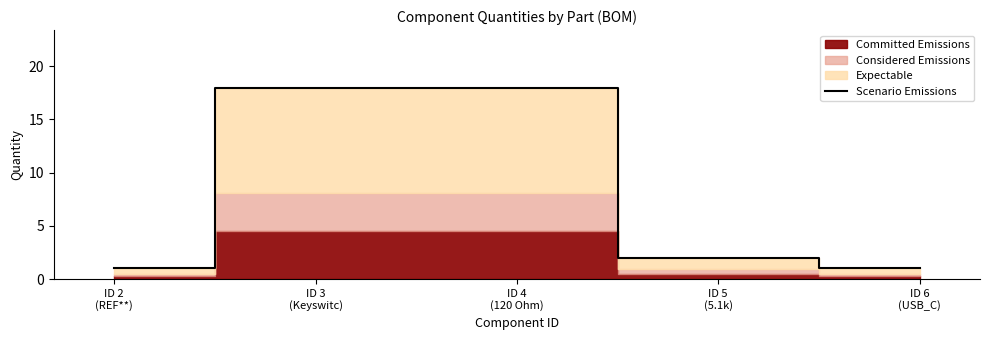

List the labels in order of value, largest first.

ID 3
(Keyswitc), ID 4
(120 Ohm), ID 5
(5.1k), ID 2
(REF**), ID 6
(USB_C)